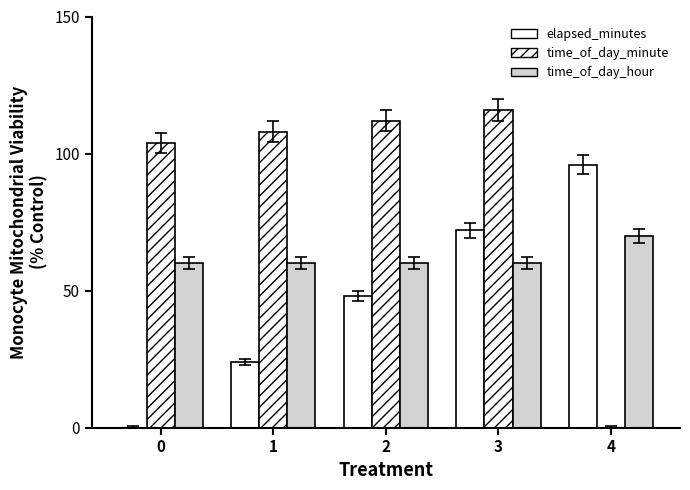

At how many categories does at least one series exceed 37?

5